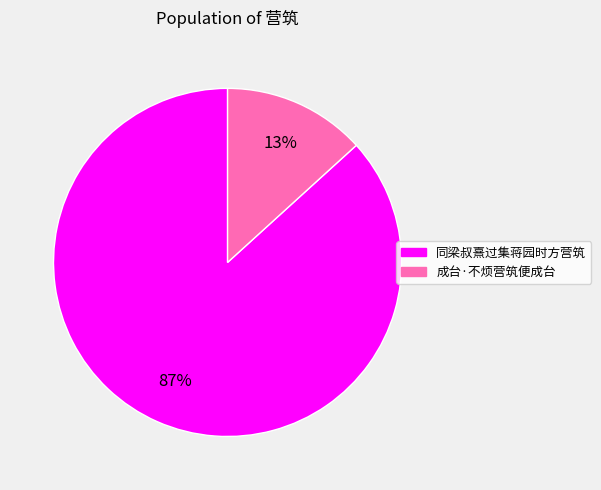

To the nearest percent, what percentage of the pie is 成台·不烦营筑便成台?

13%